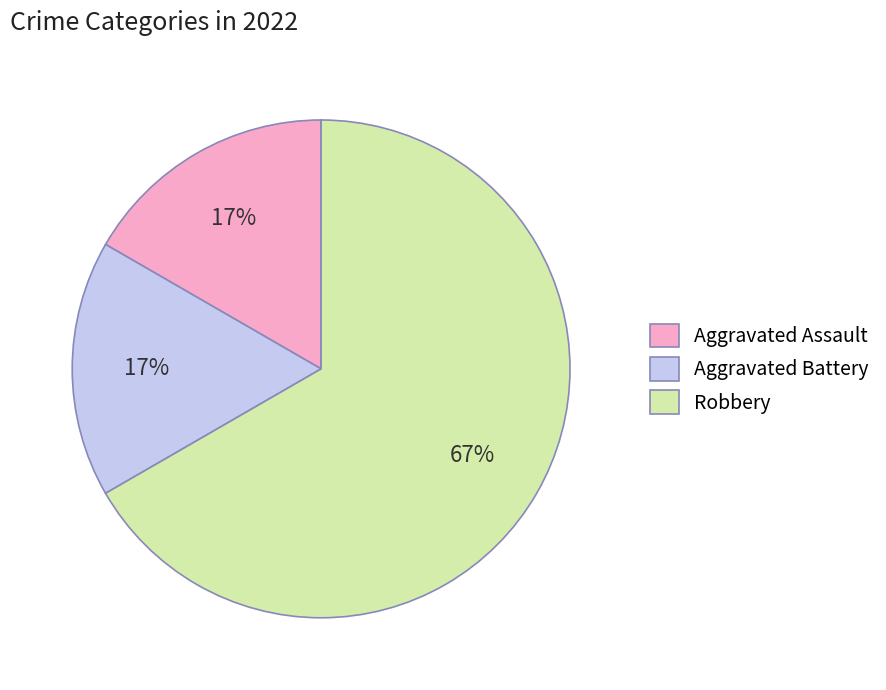

Which category has the biggest portion of the pie?

Robbery